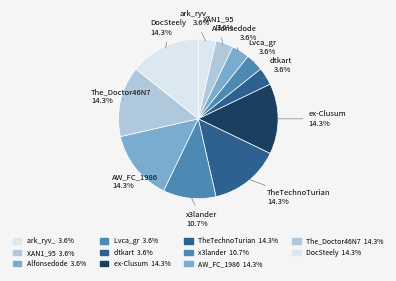

Is there a majority slice in this chart?

No